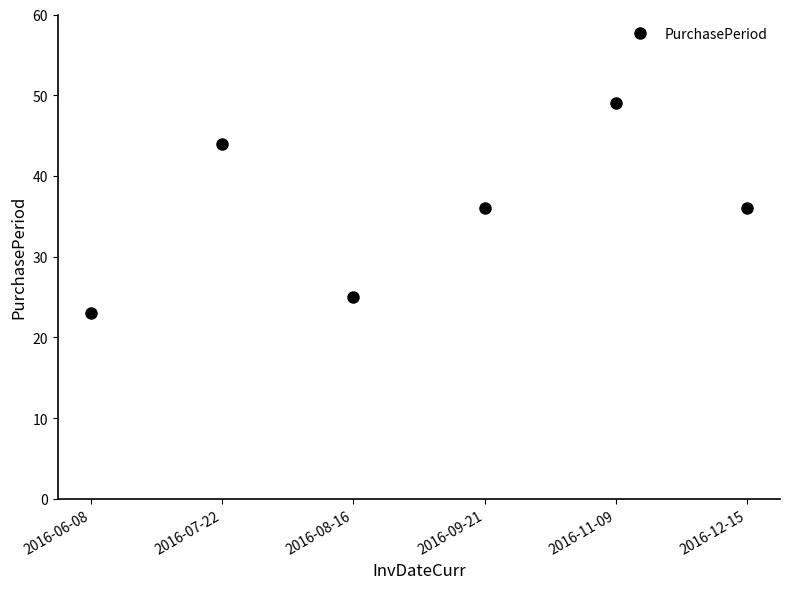

Count the number of data series in this chart.

1